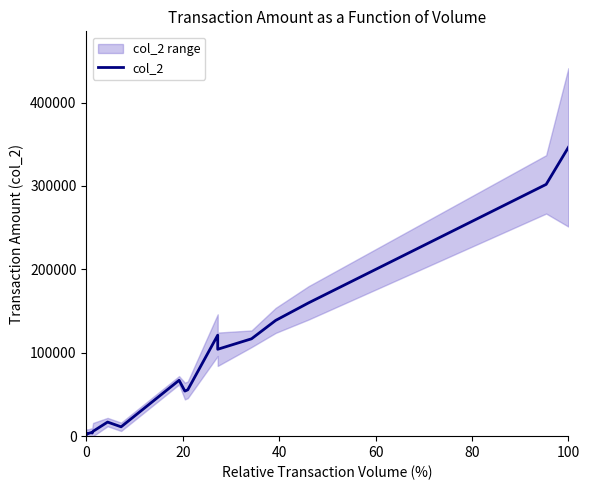

What is the smallest value displayed?

2160